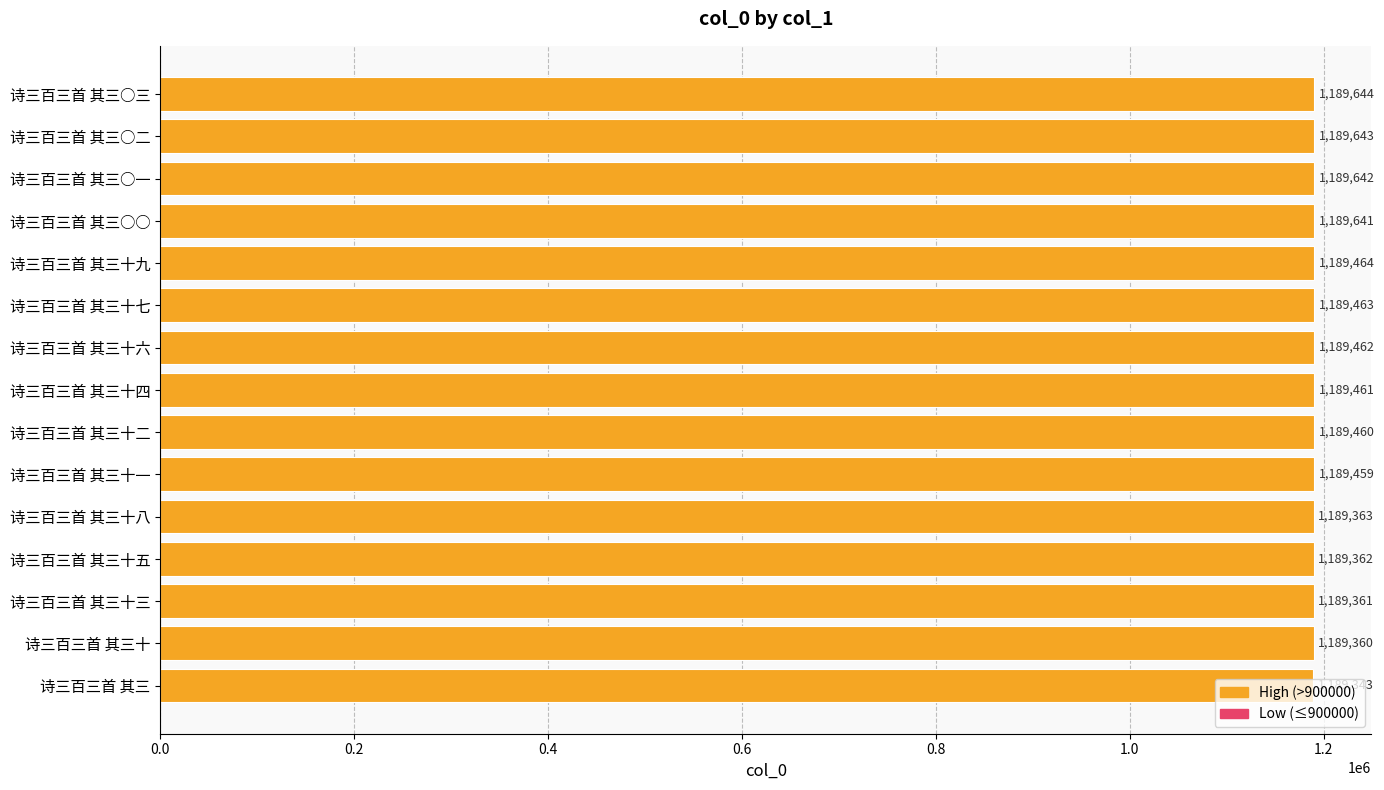

Rank the categories by value from lowest to highest.

诗三百三首 其三, 诗三百三首 其三十, 诗三百三首 其三十三, 诗三百三首 其三十五, 诗三百三首 其三十八, 诗三百三首 其三十一, 诗三百三首 其三十二, 诗三百三首 其三十四, 诗三百三首 其三十六, 诗三百三首 其三十七, 诗三百三首 其三十九, 诗三百三首 其三○○, 诗三百三首 其三○一, 诗三百三首 其三○二, 诗三百三首 其三○三